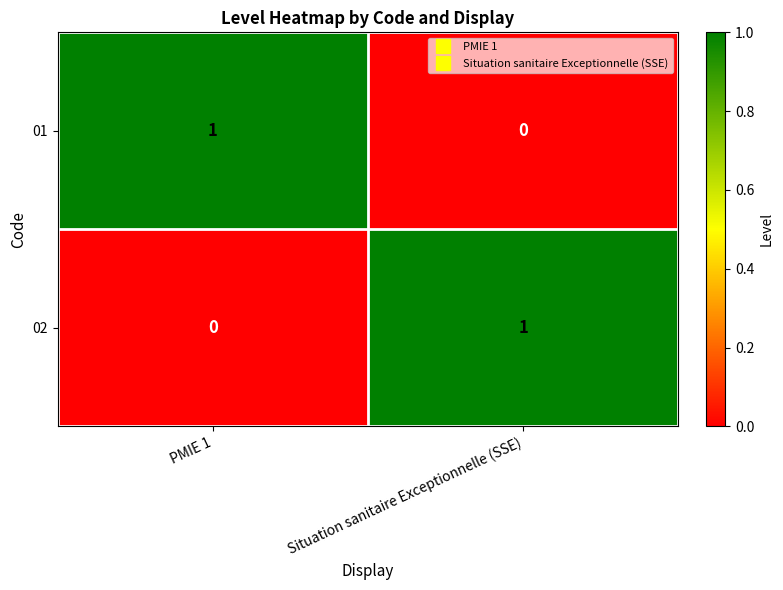

Rank the series at PMIE 1 from lowest to highest value.

02, 01